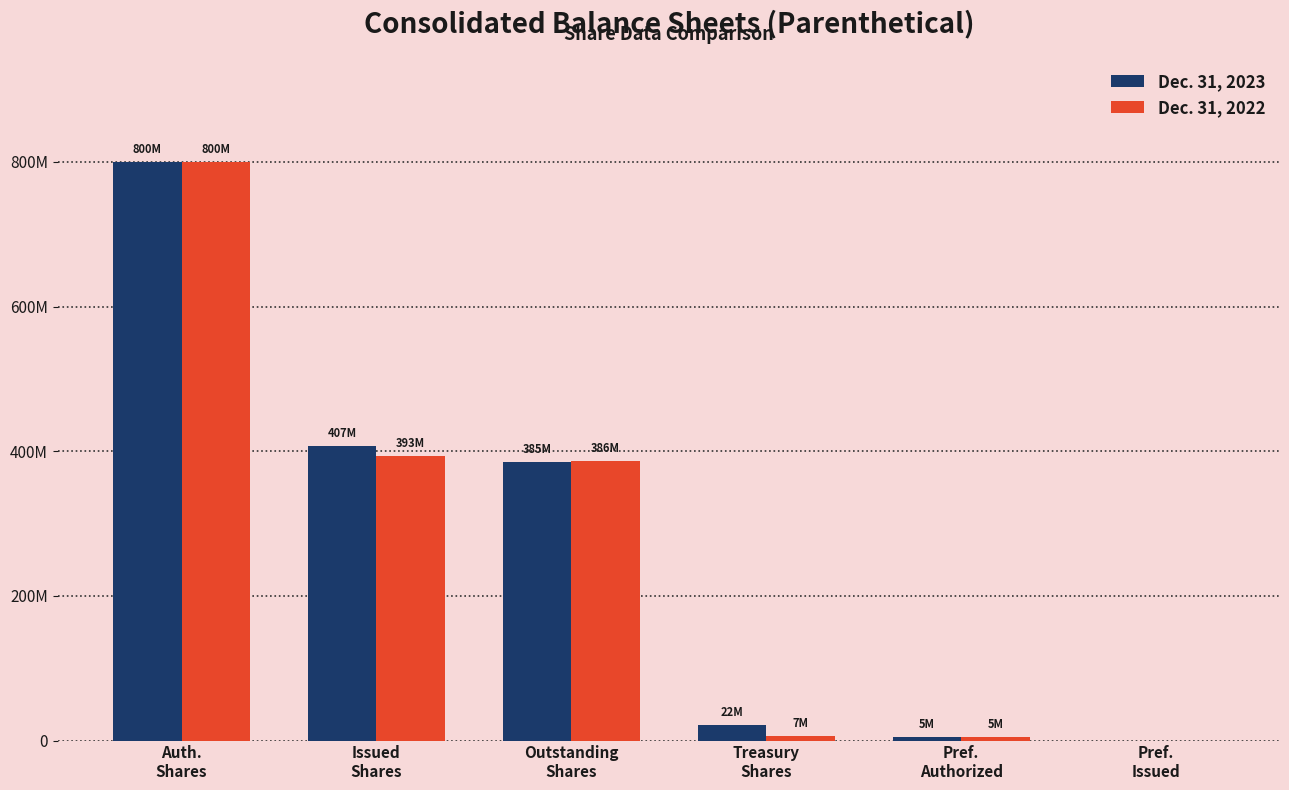

What are all the series names shown in the legend?

Dec. 31, 2023, Dec. 31, 2022